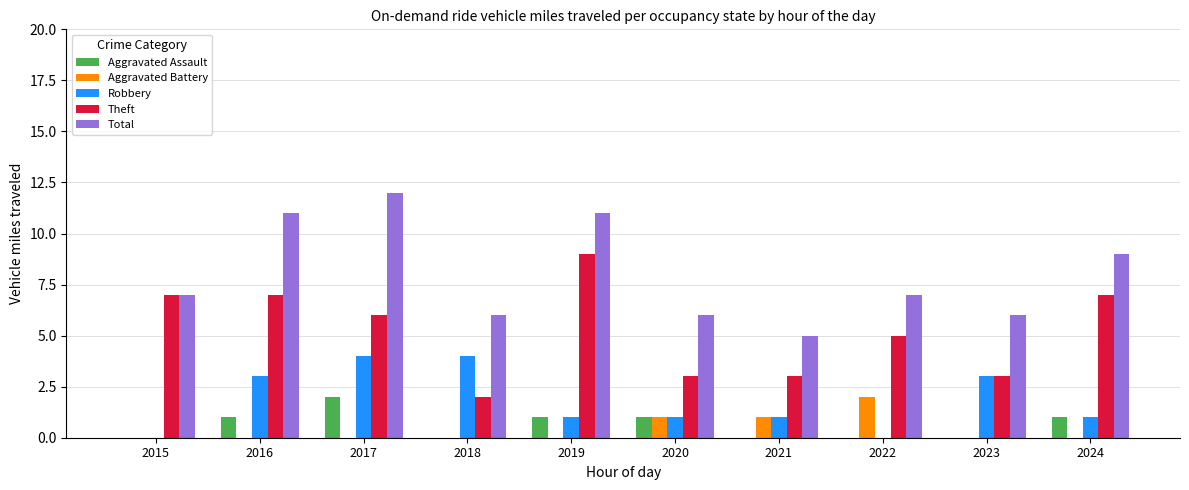

The Aggravated Battery series shows 1 at 2024. True or false?

False